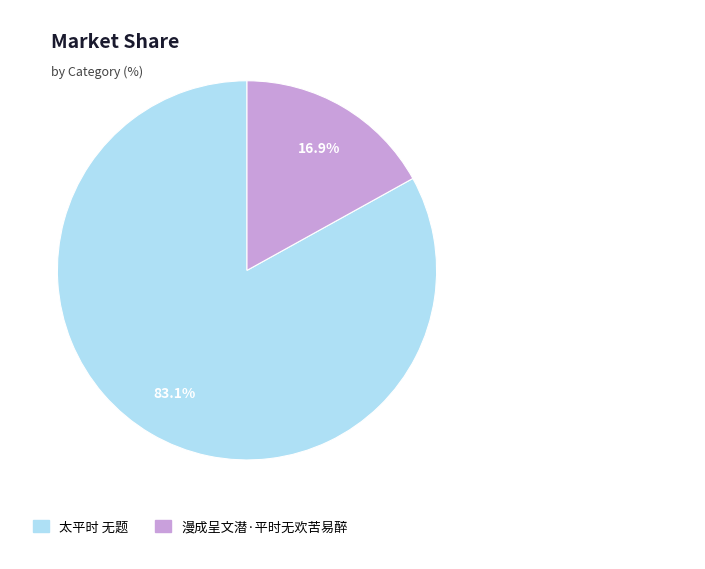

What is the majority slice?

太平时 无题